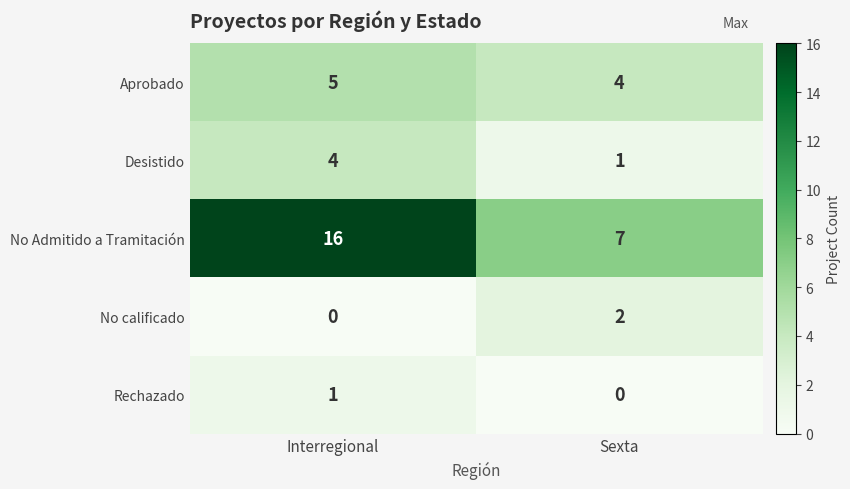

What is the spread (max minus min) of values at Sexta?

7